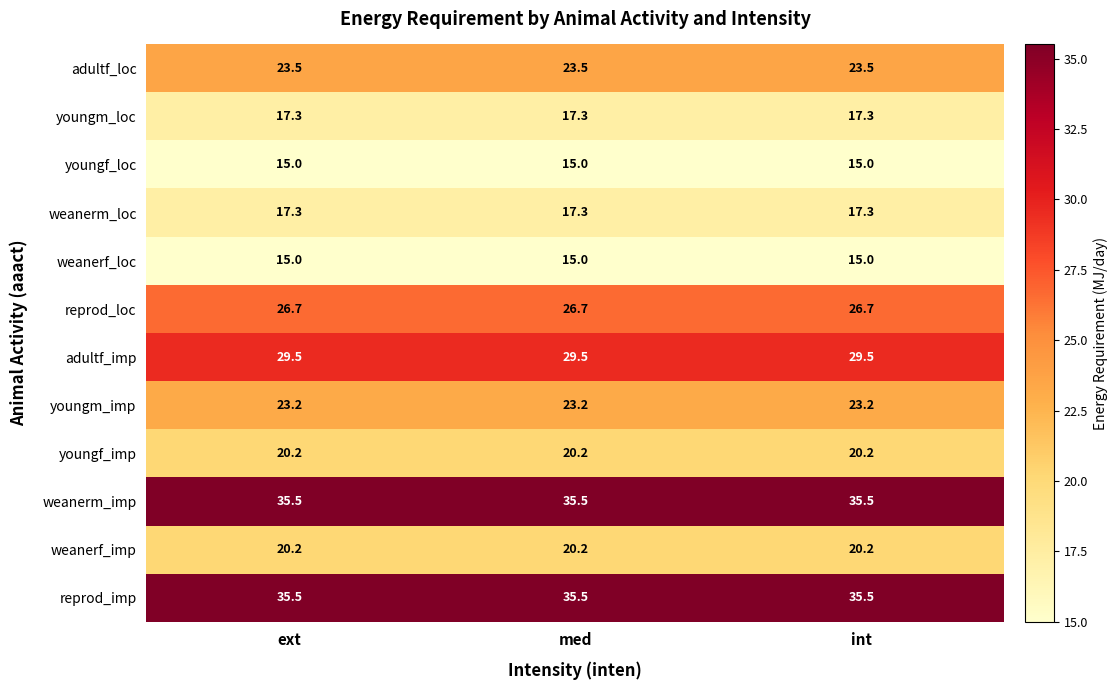

Count the number of categories in the chart.

3